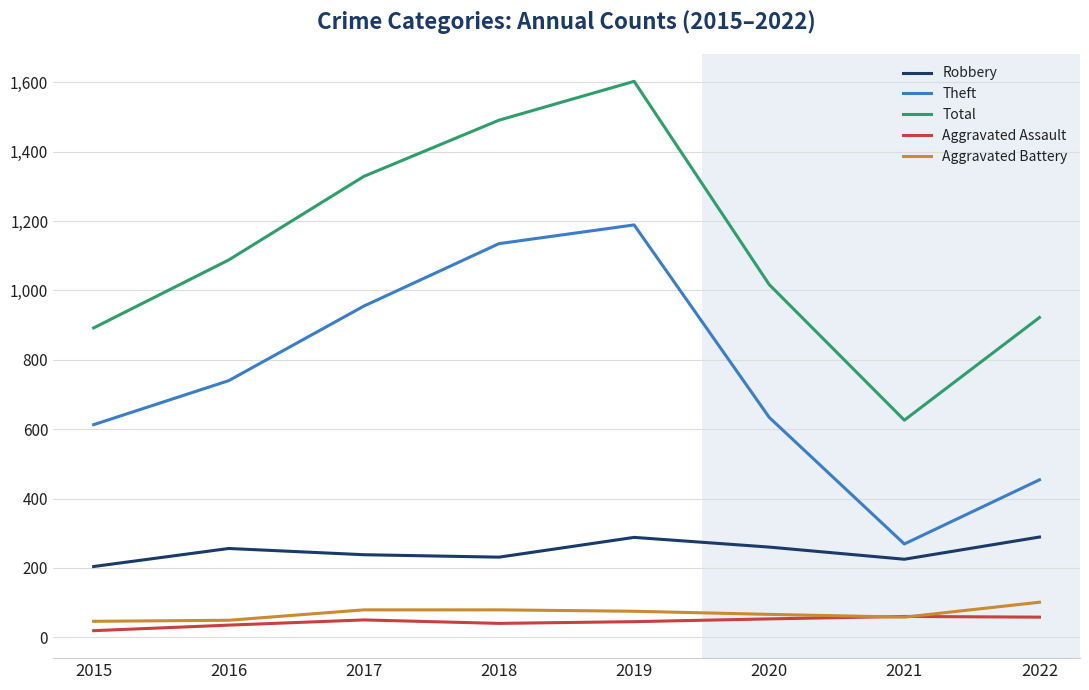

Is it true that Theft equals 1715 at 2019?

False